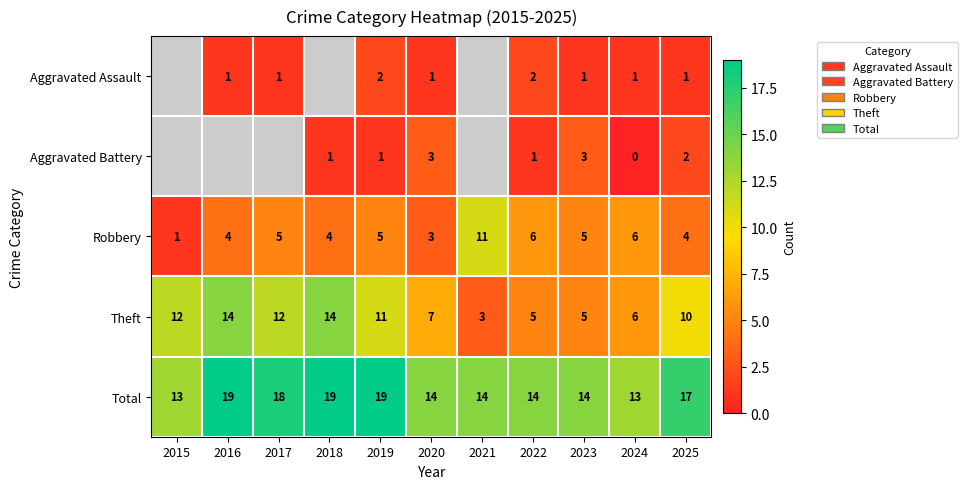

How many values in the Robbery series are below 5?

5